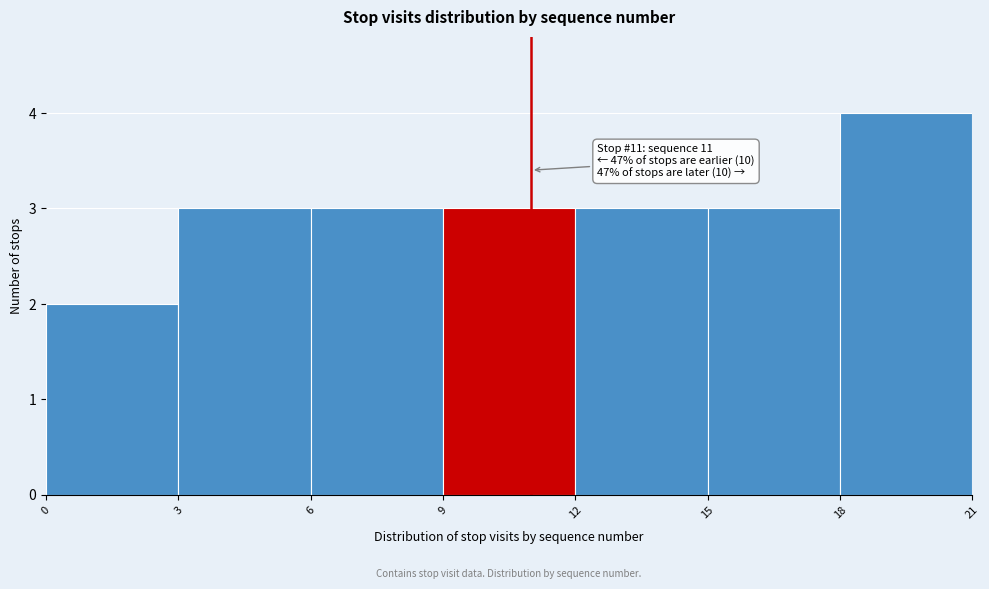

Which range on the x-axis has the tallest bar?

18 to 21